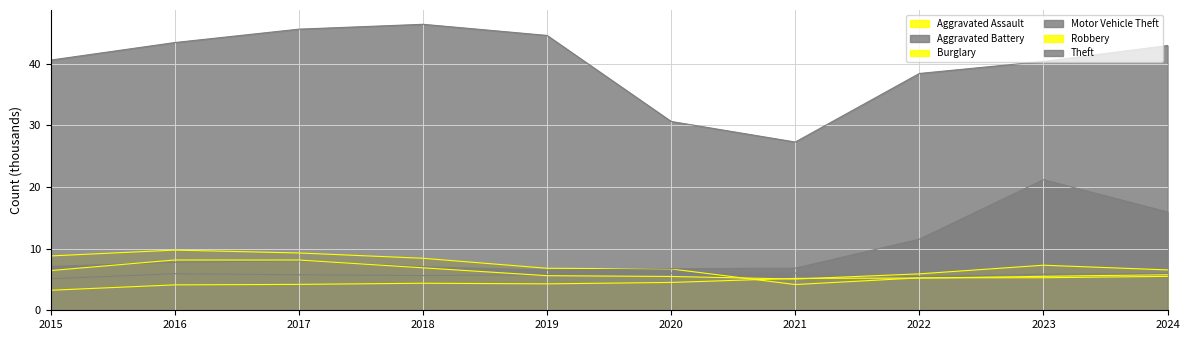

At which category does Aggravated Assault reach its first local valley?

2019